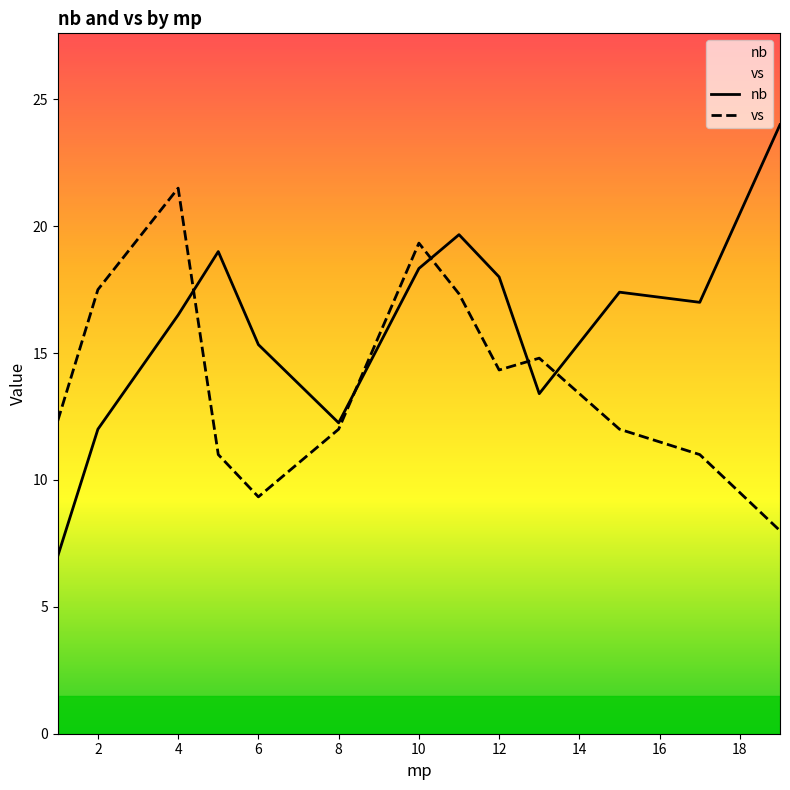

What is the lowest value of the nb series?

7.0